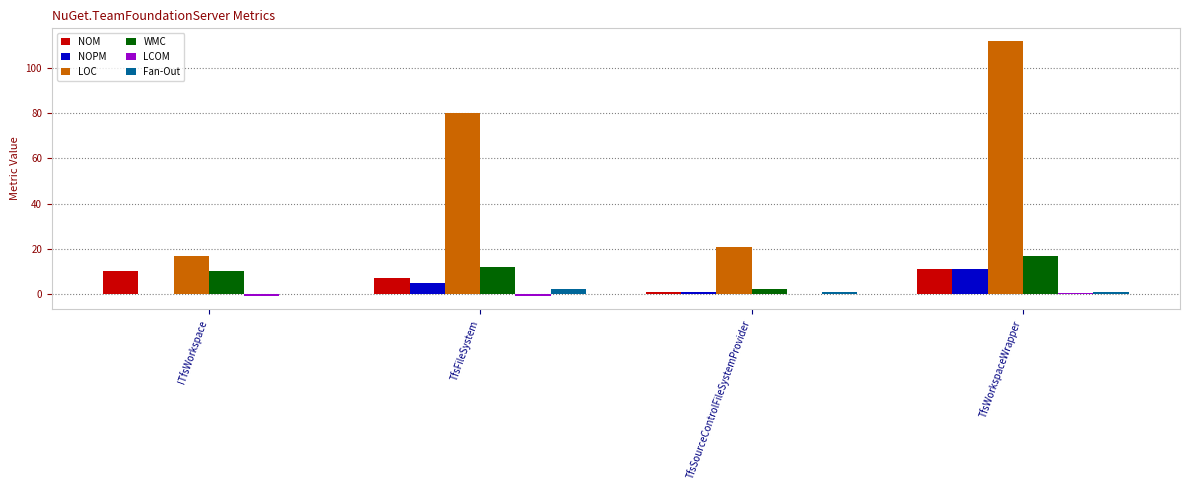

Where is LOC nearest to the value 64?

TfsFileSystem